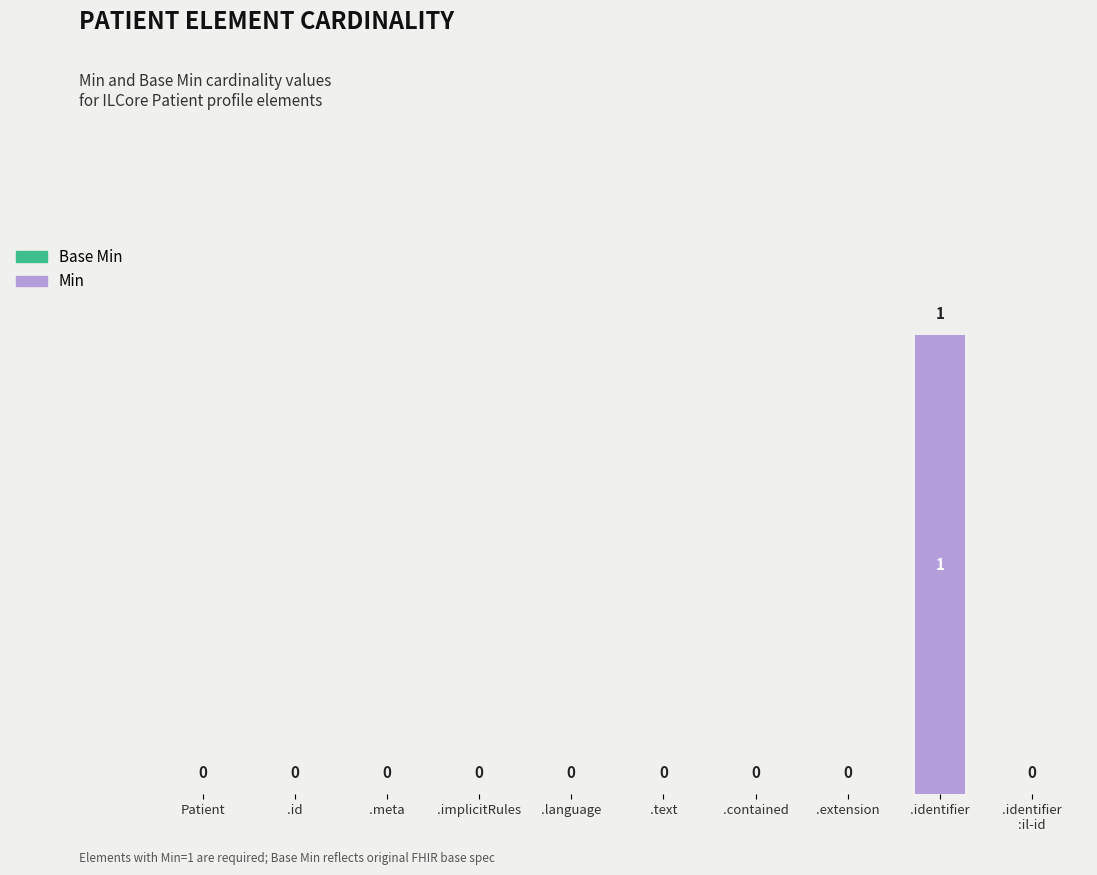

Which label corresponds to the largest value in the chart?

.identifier